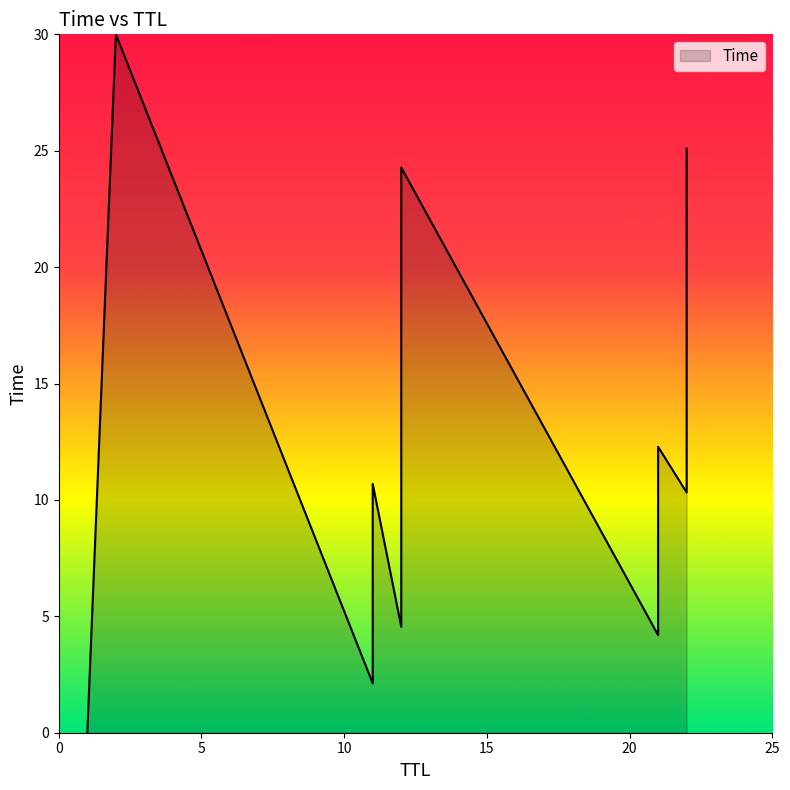

The chart shows a value of 20.8 at 2. True or false?

False